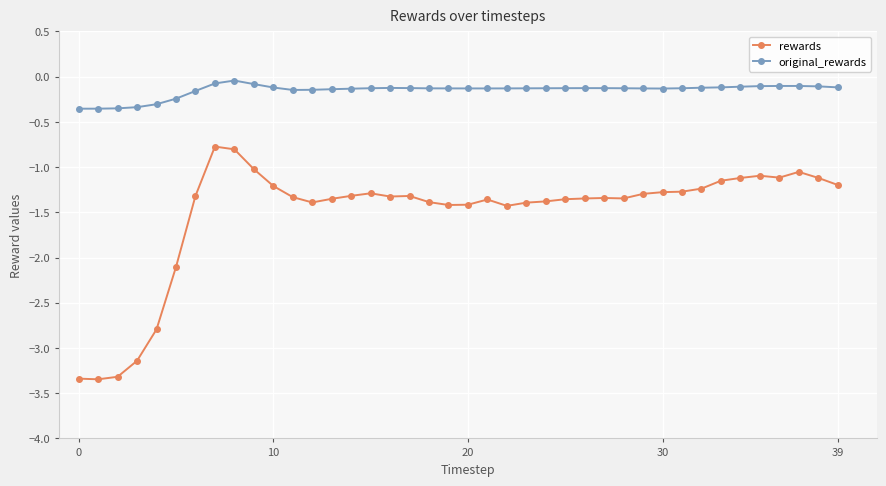

What is the difference between the maximum and minimum values in the original_rewards series?

0.3